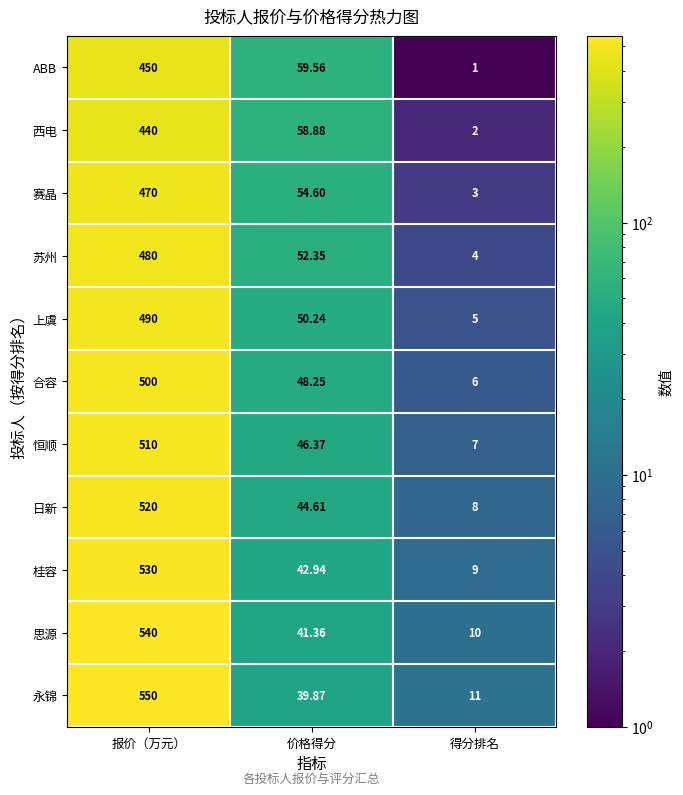

List the labels in order of 日新 value, largest first.

报价（万元）, 价格得分, 得分排名